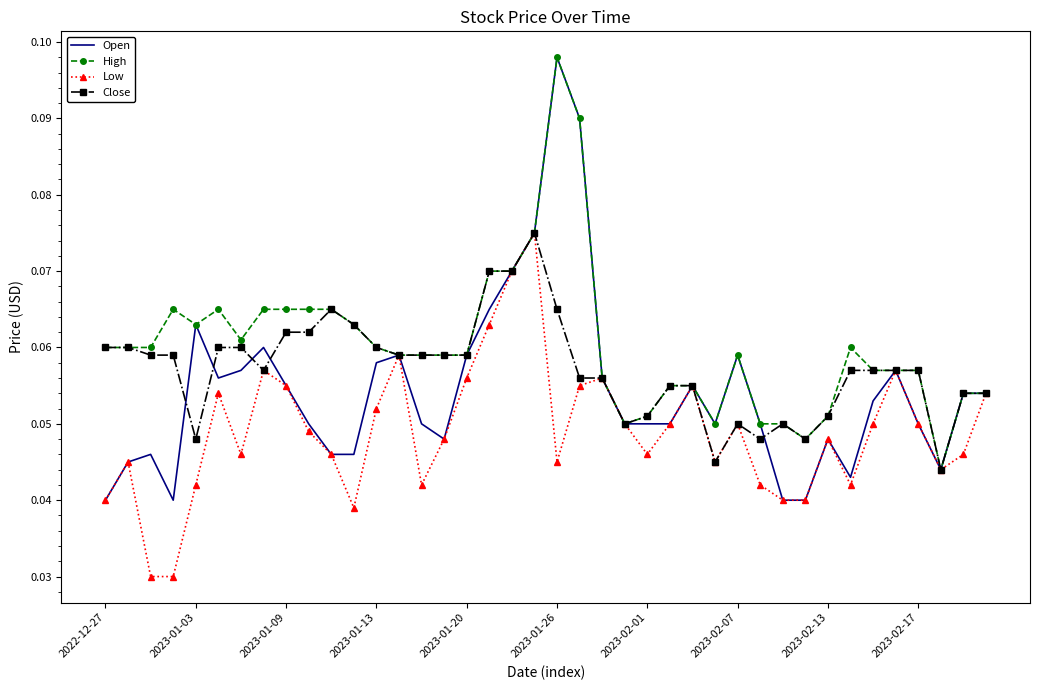

List the series in order of their overall mean, lowest first.

Low, Open, Close, High